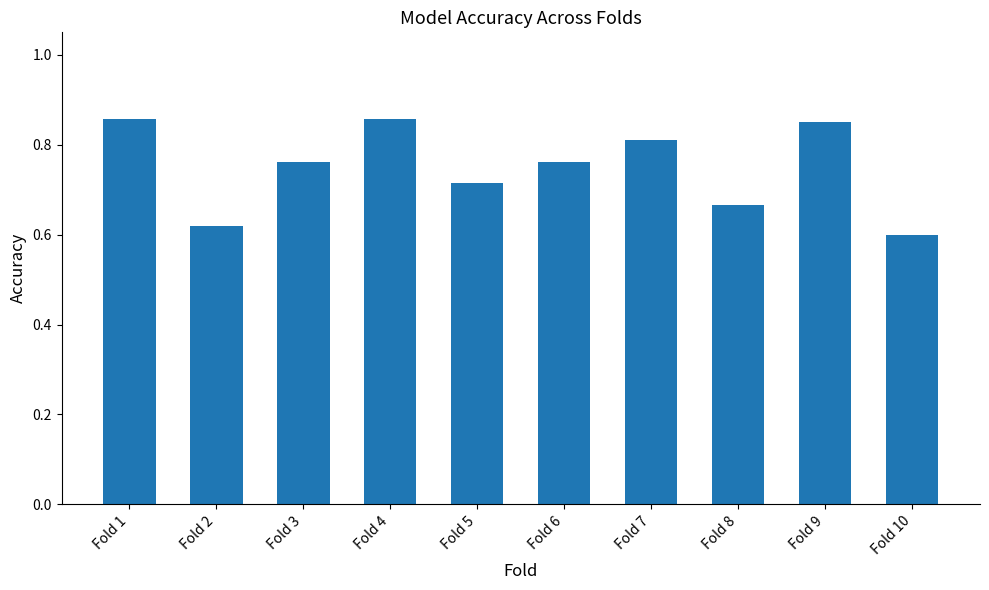

What is the sum of all values?

7.5